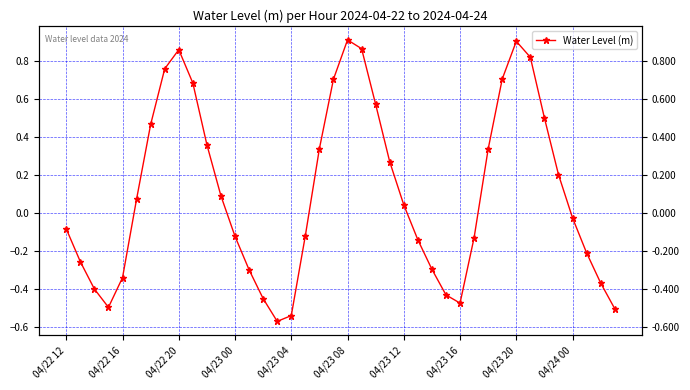

What is the sum of the values at 36 and 35?

0.2